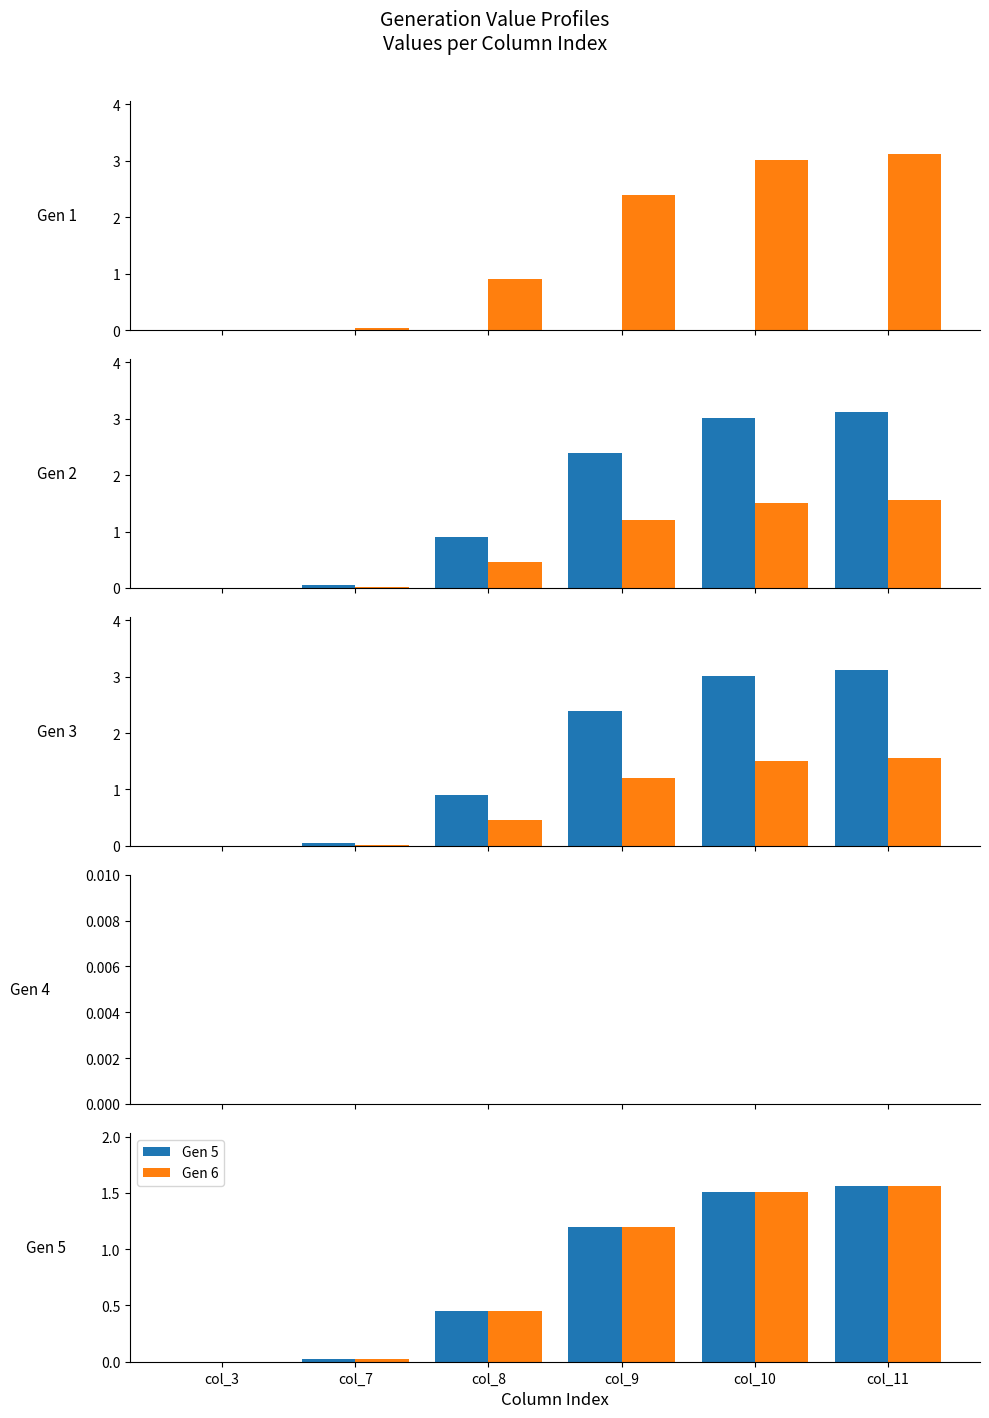

Rank the series at col_11 from highest to lowest value.

Gen 2, Gen 3, Gen 5, Gen 6, Gen 1, Gen 4